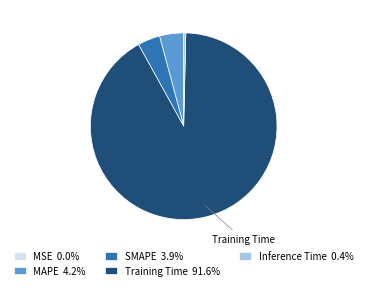

Combined, do SMAPE 3.9% and MAPE 4.2% account for over 50%?

No